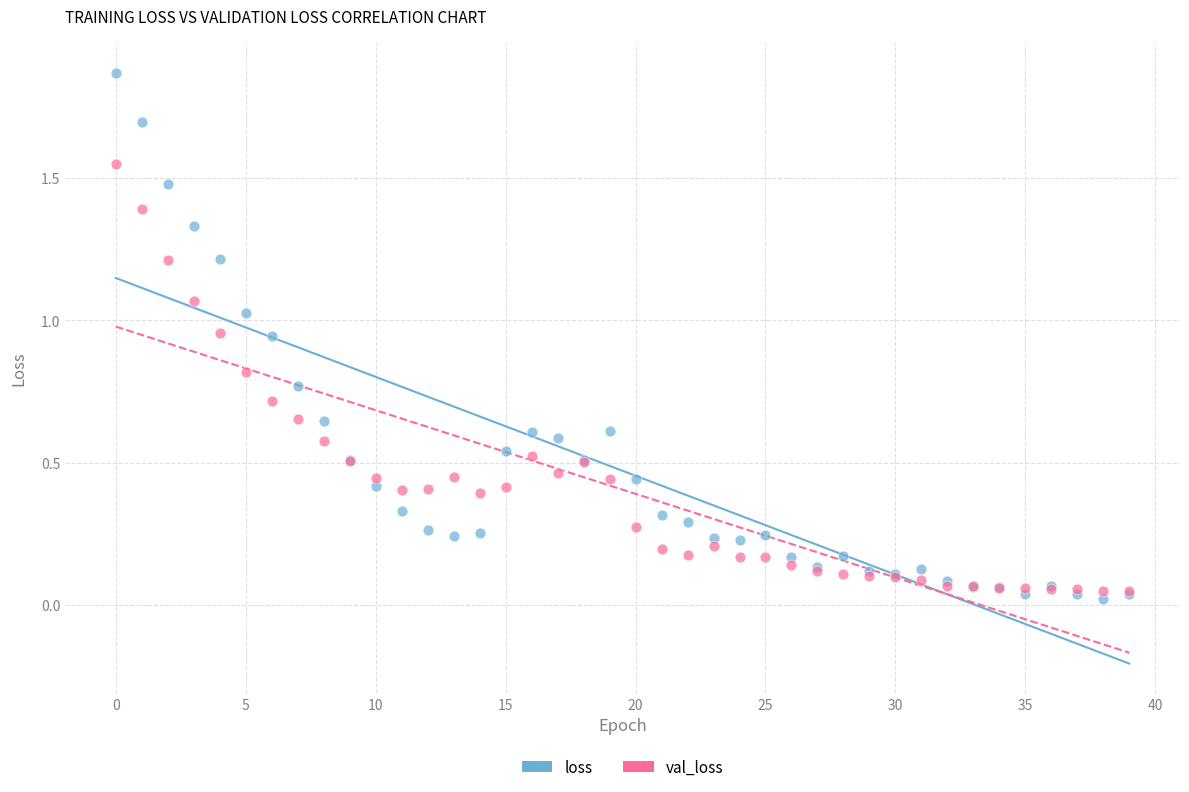

Which series contains the lowest Y value?

loss